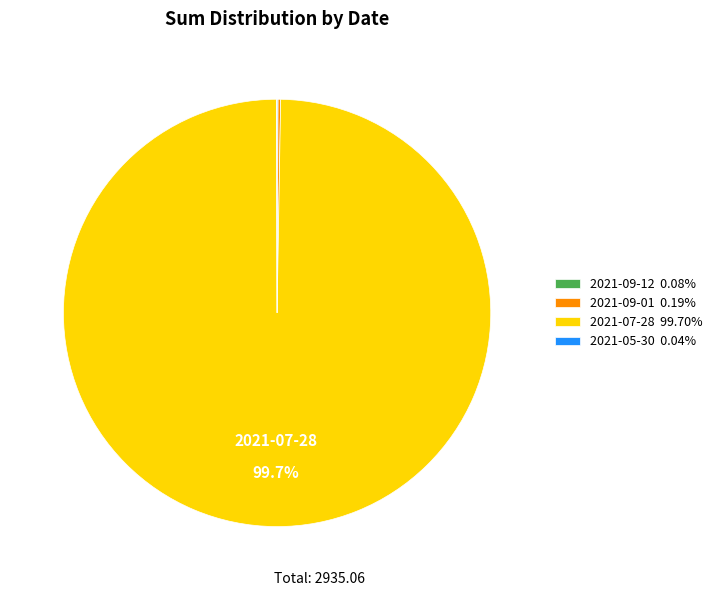

Is there any slice that represents more than half of the pie?

Yes